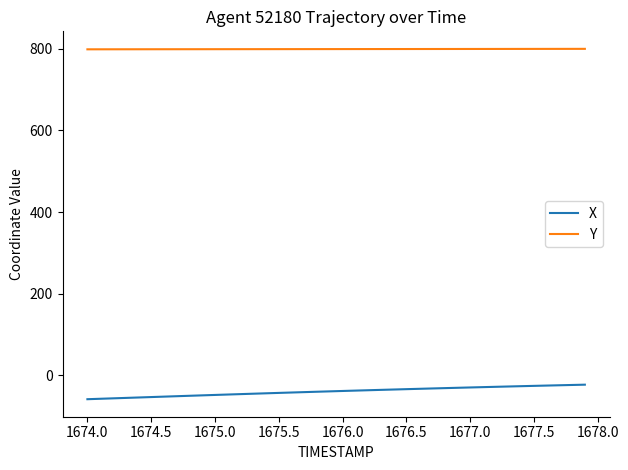

Does the chart have visible grid lines?

No